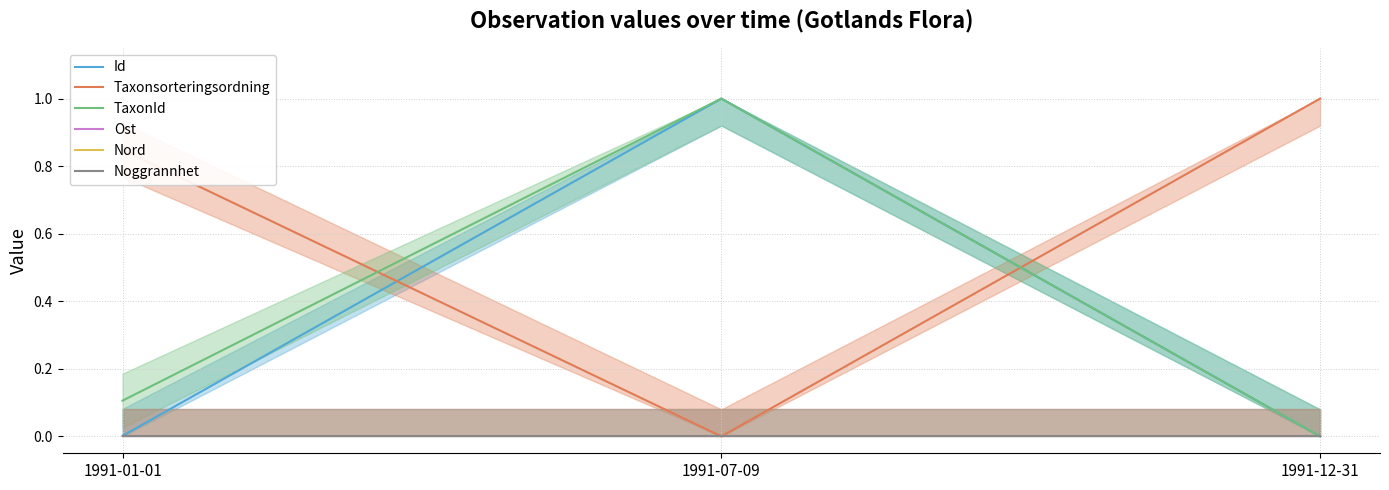

What is the greatest value displayed?

1.0